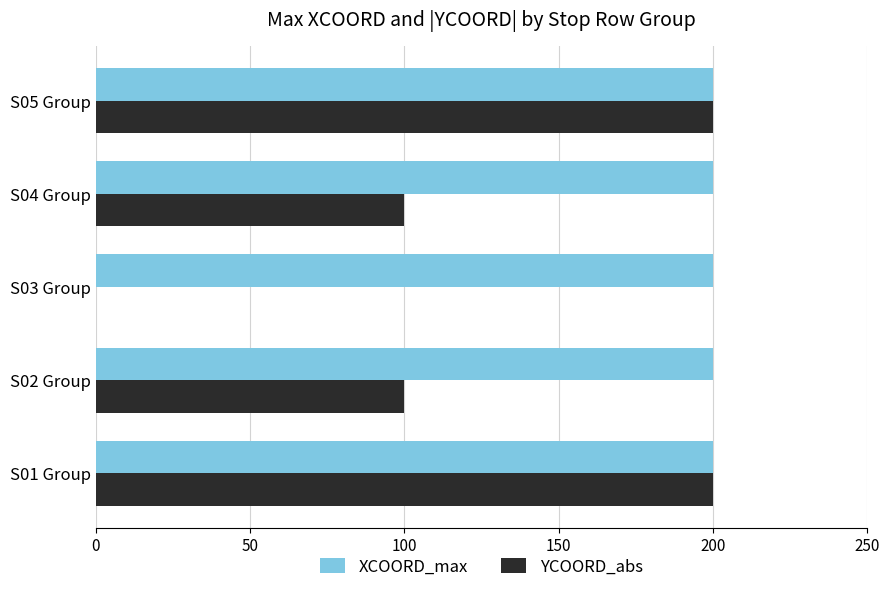

What is the maximum value for XCOORD_max?

200